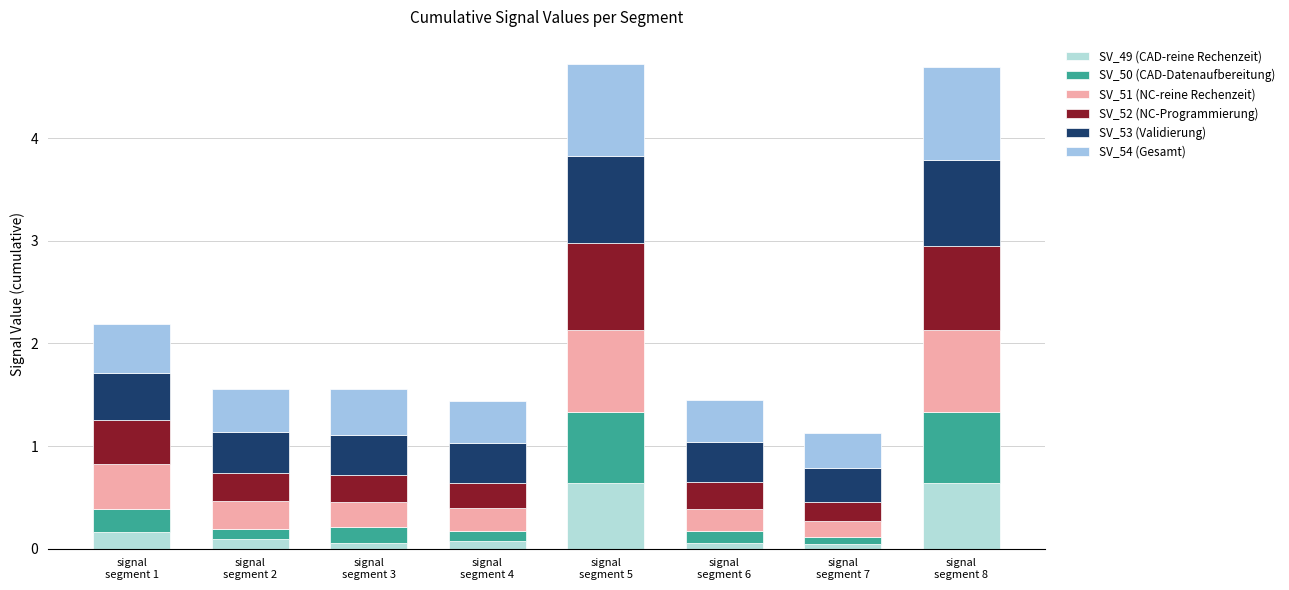

How many series are shown in this chart?

6